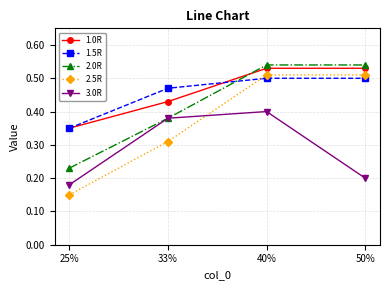

What is the label of the 4th point from the left?

50%